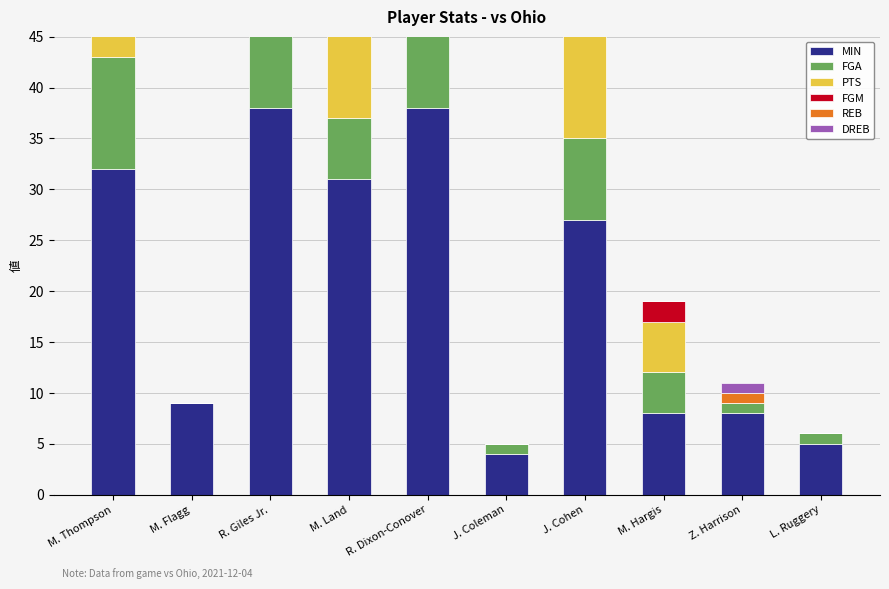

Count the number of categories in the chart.

10